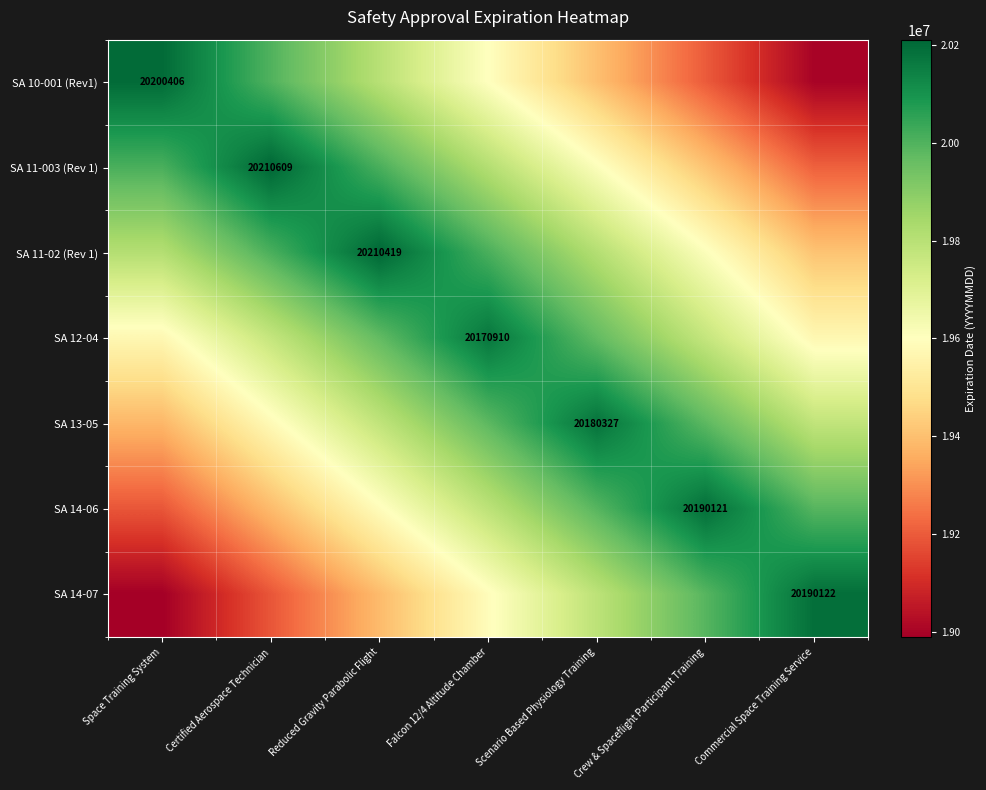

Is it true that SA 14-06 equals 35478626 at Crew & Spaceflight Participant Training?

False